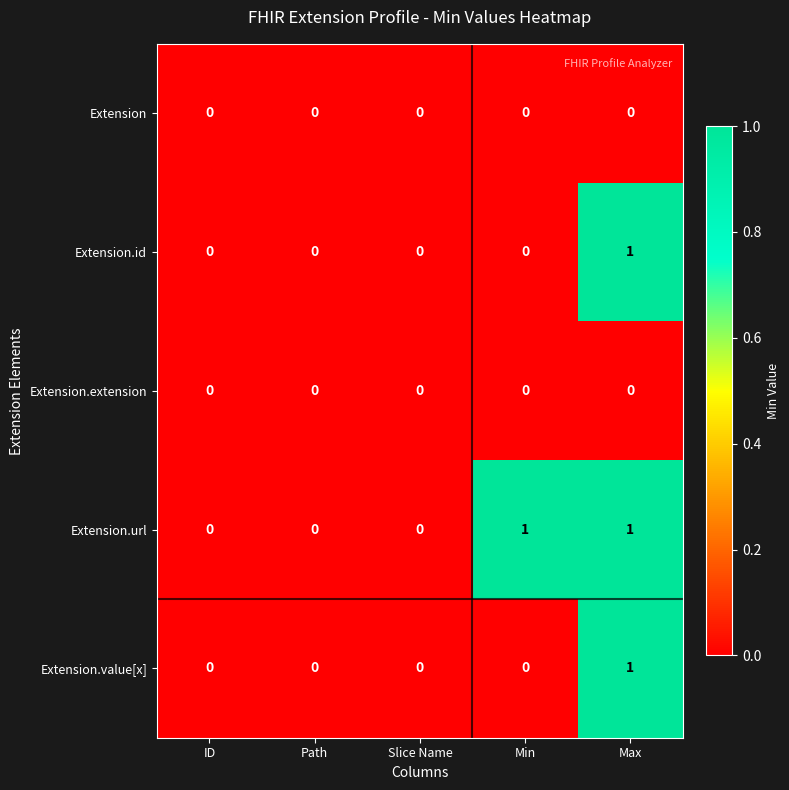

What is the total value across all series at Min?

1